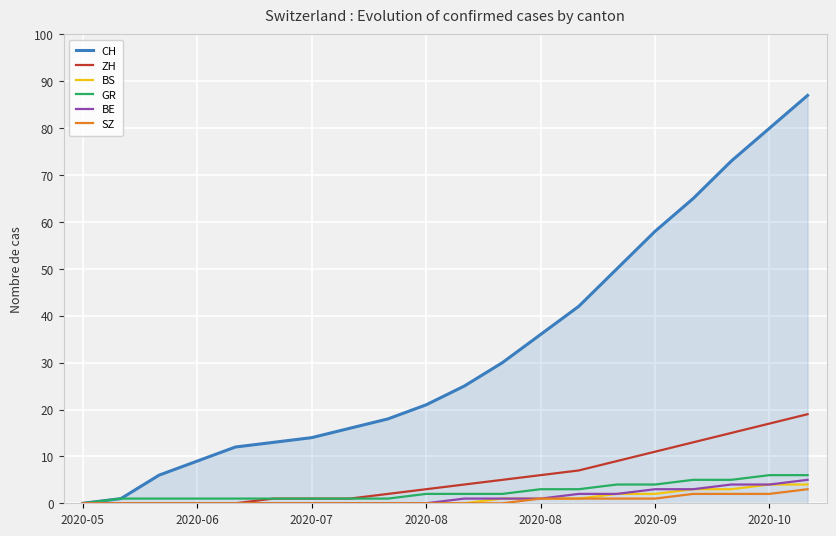

Rank the series by their maximum value, from lowest to highest.

SZ, BS, BE, GR, ZH, CH